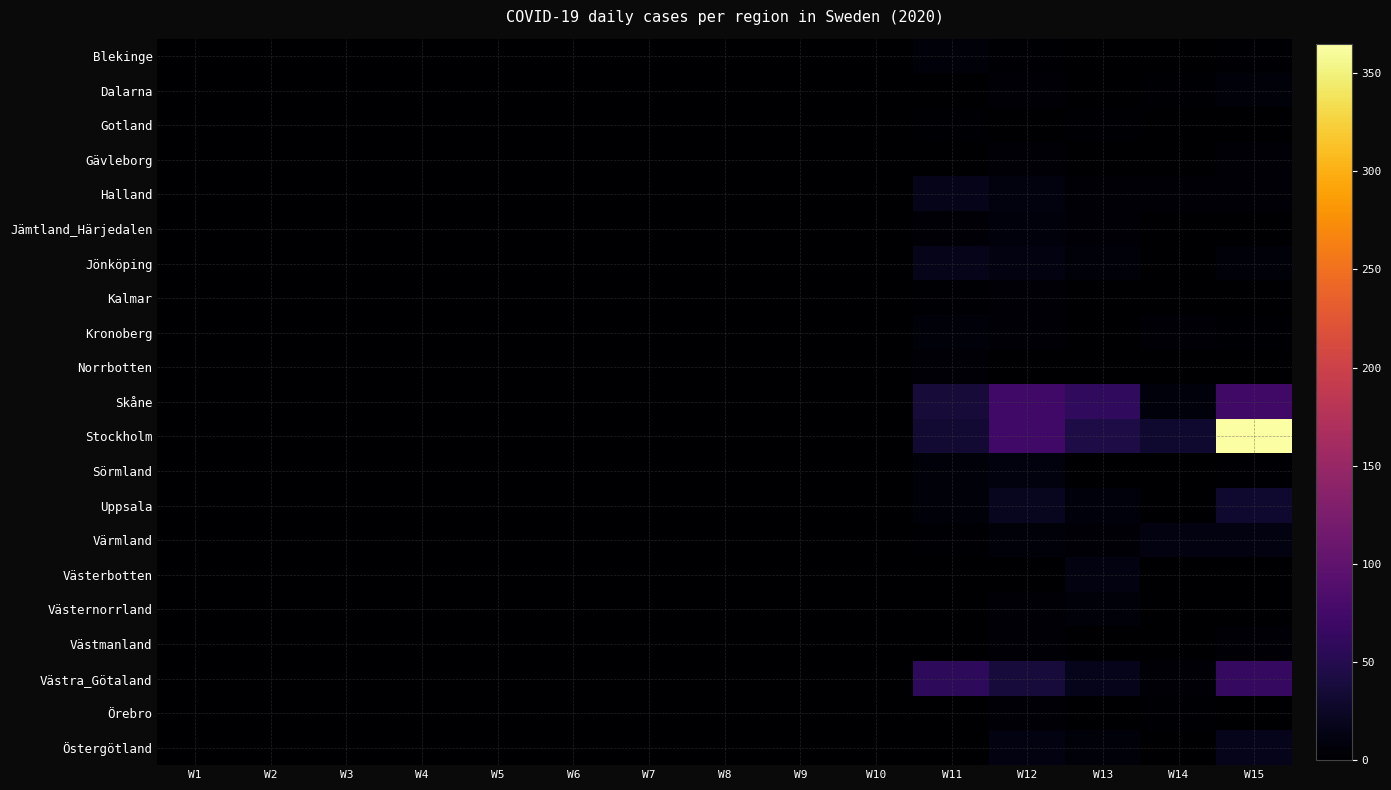

Reading right to left, what are all the values shown in this chart?

Blekinge: W15=2	W14=0	W13=1	W12=2	W11=7	W10=0	W9=0	W8=0	W7=0	W6=0	W5=0	W4=0	W3=0	W2=0	W1=0
Dalarna: W15=7	W14=2	W13=0	W12=4	W11=1	W10=0	W9=0	W8=0	W7=0	W6=0	W5=0	W4=0	W3=0	W2=0	W1=0
Gotland: W15=0	W14=0	W13=2	W12=0	W11=2	W10=0	W9=0	W8=0	W7=0	W6=0	W5=0	W4=0	W3=0	W2=0	W1=0
Gävleborg: W15=4	W14=0	W13=1	W12=3	W11=1	W10=0	W9=0	W8=0	W7=0	W6=0	W5=0	W4=0	W3=0	W2=0	W1=0
Halland: W15=3	W14=3	W13=4	W12=9	W11=16	W10=0	W9=0	W8=0	W7=0	W6=0	W5=0	W4=0	W3=0	W2=0	W1=0
Jämtland_Härjedalen: W15=1	W14=1	W13=3	W12=8	W11=3	W10=0	W9=0	W8=0	W7=0	W6=0	W5=0	W4=0	W3=0	W2=0	W1=0
Jönköping: W15=7	W14=0	W13=6	W12=11	W11=16	W10=0	W9=0	W8=0	W7=0	W6=0	W5=0	W4=0	W3=0	W2=0	W1=1
Kalmar: W15=1	W14=1	W13=1	W12=4	W11=2	W10=0	W9=0	W8=0	W7=0	W6=0	W5=0	W4=0	W3=0	W2=0	W1=0
Kronoberg: W15=2	W14=5	W13=1	W12=5	W11=7	W10=0	W9=0	W8=0	W7=0	W6=0	W5=0	W4=0	W3=0	W2=0	W1=0
Norrbotten: W15=0	W14=0	W13=1	W12=1	W11=4	W10=0	W9=0	W8=0	W7=0	W6=0	W5=0	W4=0	W3=0	W2=0	W1=0
Skåne: W15=72	W14=8	W13=59	W12=74	W11=37	W10=0	W9=0	W8=0	W7=0	W6=0	W5=0	W4=0	W3=0	W2=0	W1=0
Stockholm: W15=365	W14=31	W13=44	W12=73	W11=34	W10=1	W9=0	W8=0	W7=0	W6=0	W5=0	W4=0	W3=0	W2=0	W1=0
Sörmland: W15=2	W14=1	W13=1	W12=9	W11=6	W10=0	W9=0	W8=0	W7=0	W6=0	W5=0	W4=0	W3=0	W2=0	W1=0
Uppsala: W15=30	W14=0	W13=8	W12=21	W11=6	W10=0	W9=0	W8=0	W7=0	W6=0	W5=0	W4=0	W3=0	W2=0	W1=0
Värmland: W15=10	W14=11	W13=4	W12=7	W11=2	W10=0	W9=0	W8=0	W7=0	W6=0	W5=0	W4=0	W3=0	W2=0	W1=0
Västerbotten: W15=1	W14=0	W13=11	W12=1	W11=0	W10=0	W9=0	W8=0	W7=0	W6=0	W5=0	W4=0	W3=0	W2=0	W1=0
Västernorrland: W15=0	W14=0	W13=6	W12=5	W11=0	W10=0	W9=0	W8=0	W7=0	W6=0	W5=0	W4=0	W3=0	W2=0	W1=0
Västmanland: W15=5	W14=0	W13=0	W12=5	W11=0	W10=0	W9=0	W8=0	W7=0	W6=0	W5=0	W4=0	W3=0	W2=0	W1=0
Västra_Götaland: W15=63	W14=3	W13=18	W12=38	W11=58	W10=0	W9=0	W8=0	W7=0	W6=0	W5=0	W4=0	W3=0	W2=0	W1=0
Örebro: W15=0	W14=2	W13=0	W12=5	W11=0	W10=0	W9=0	W8=0	W7=0	W6=0	W5=0	W4=0	W3=0	W2=0	W1=0
Östergötland: W15=18	W14=0	W13=7	W12=11	W11=0	W10=0	W9=0	W8=0	W7=0	W6=0	W5=0	W4=0	W3=0	W2=0	W1=0